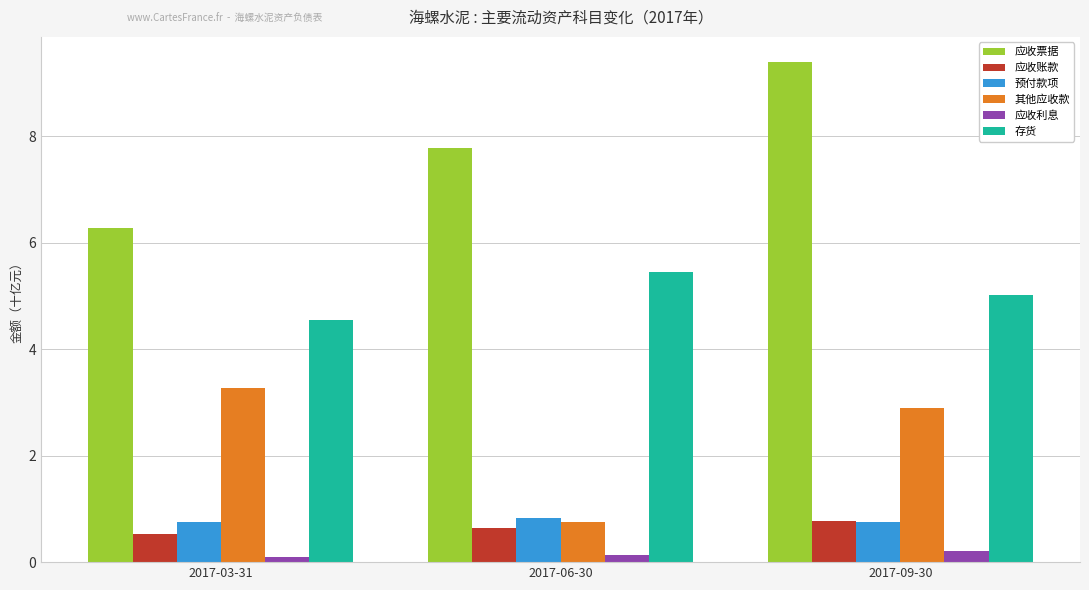

What is the lowest value of the 应收账款 series?

0.5